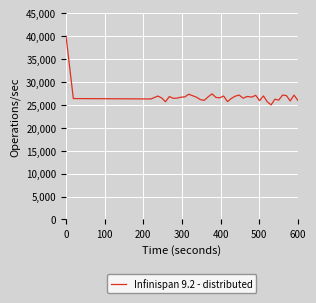

What is the difference between the maximum and minimum values?

15000.0